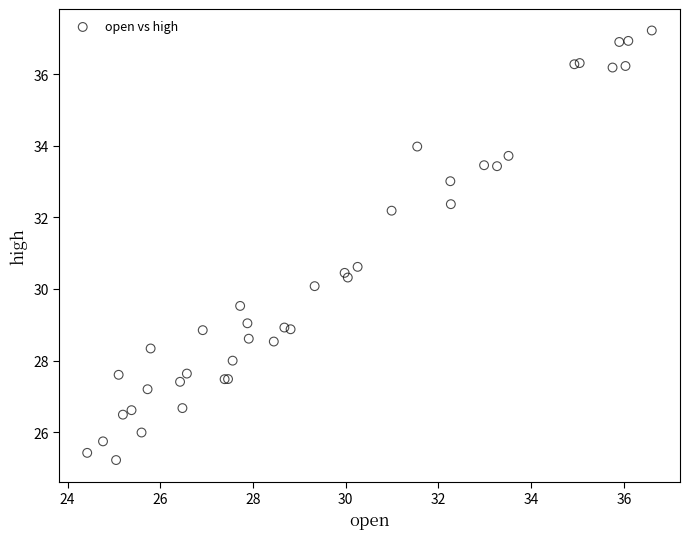

What Y value in the scatter plot is closest to 31?

30.6